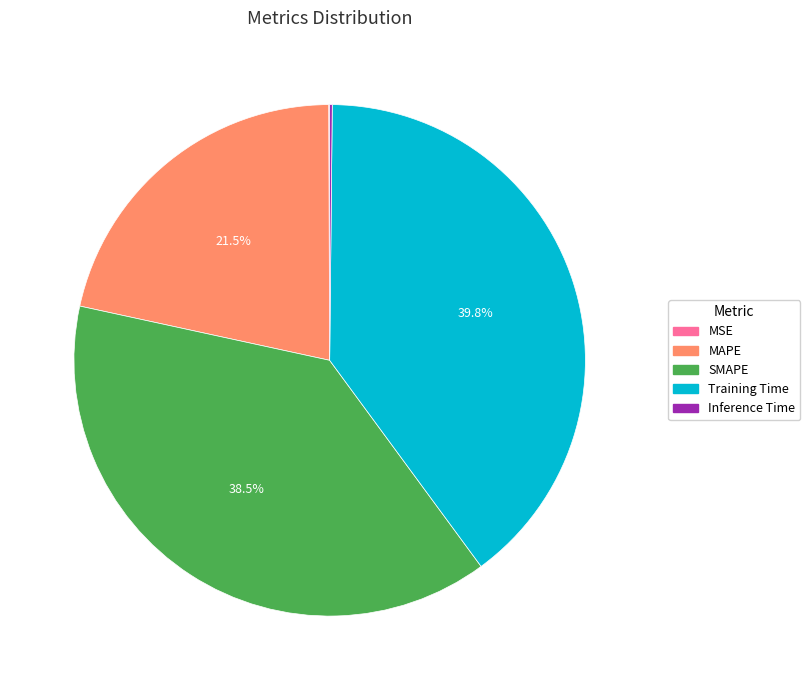

Is there a majority slice in this chart?

No